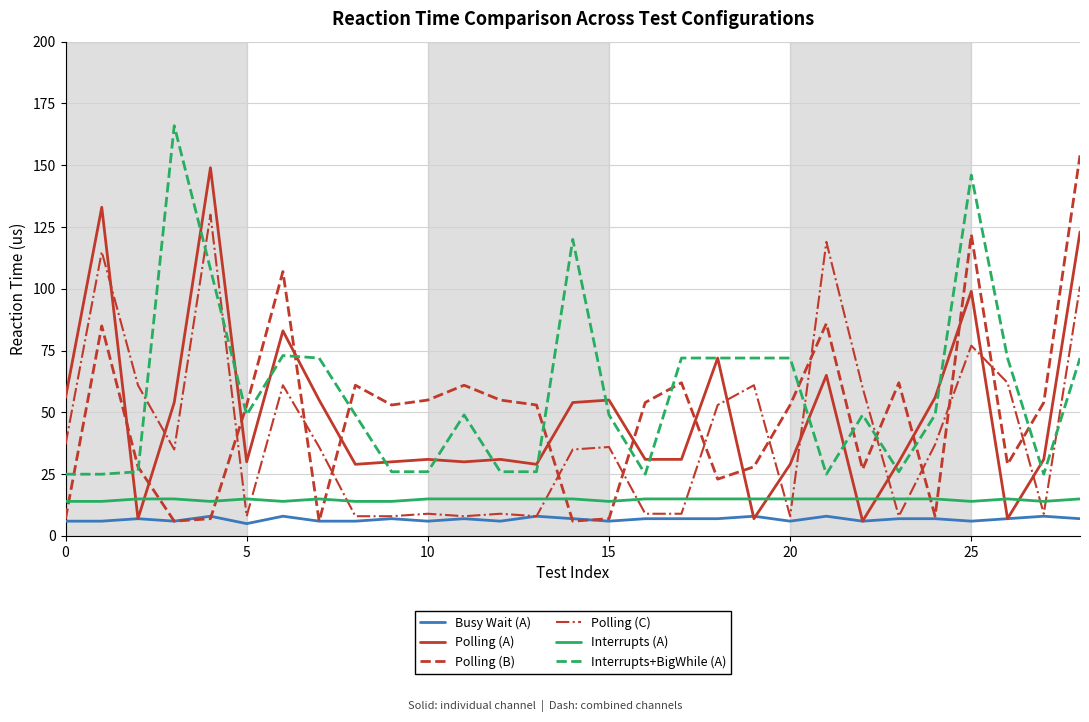

Which series has the widest spread of values?

Polling (B)